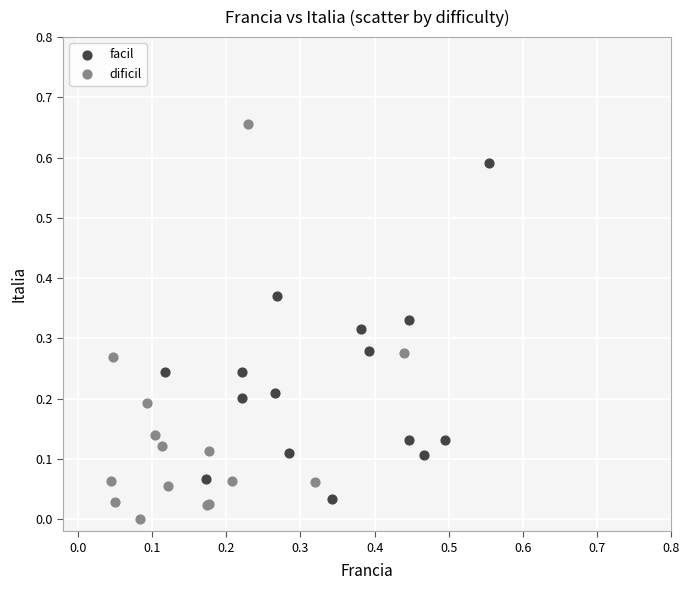

Which series reaches the minimum Y coordinate?

dificil